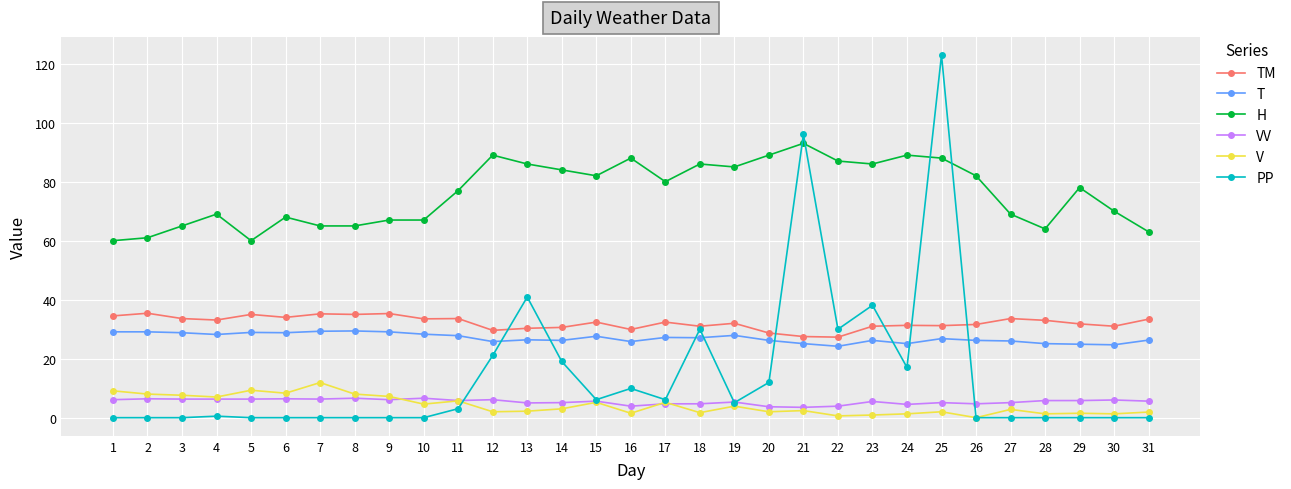

What is the value of the T point at the 16th from the left?

25.8